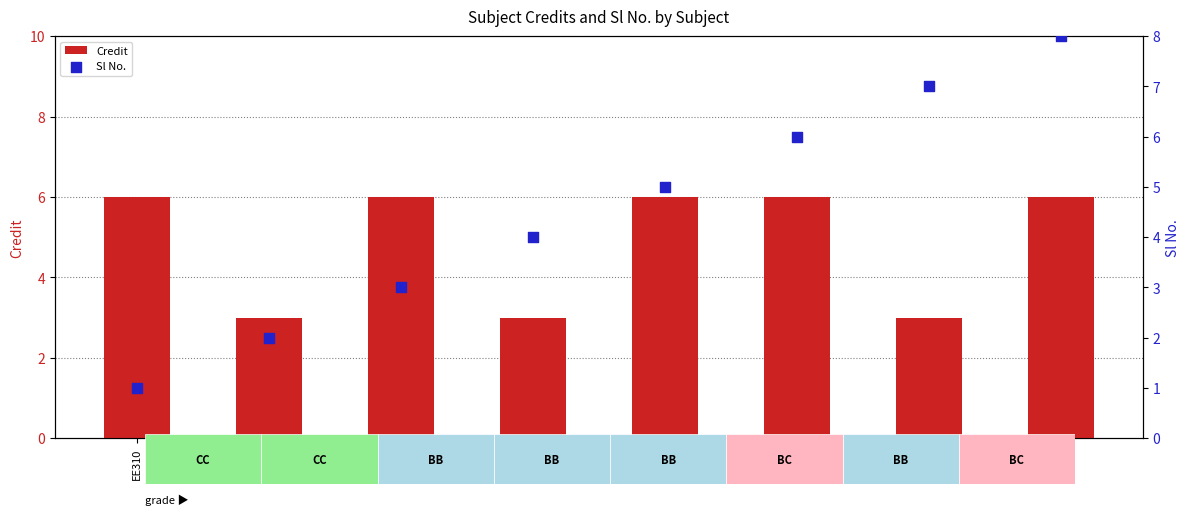

Is the value of Credit at EE380 greater than the value of Sl No. at EE331?

Yes